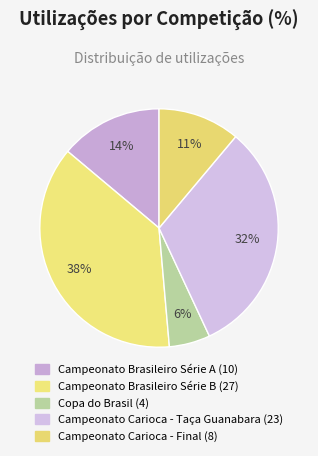

Does Campeonato Carioca - Final account for over 50% of the chart?

No